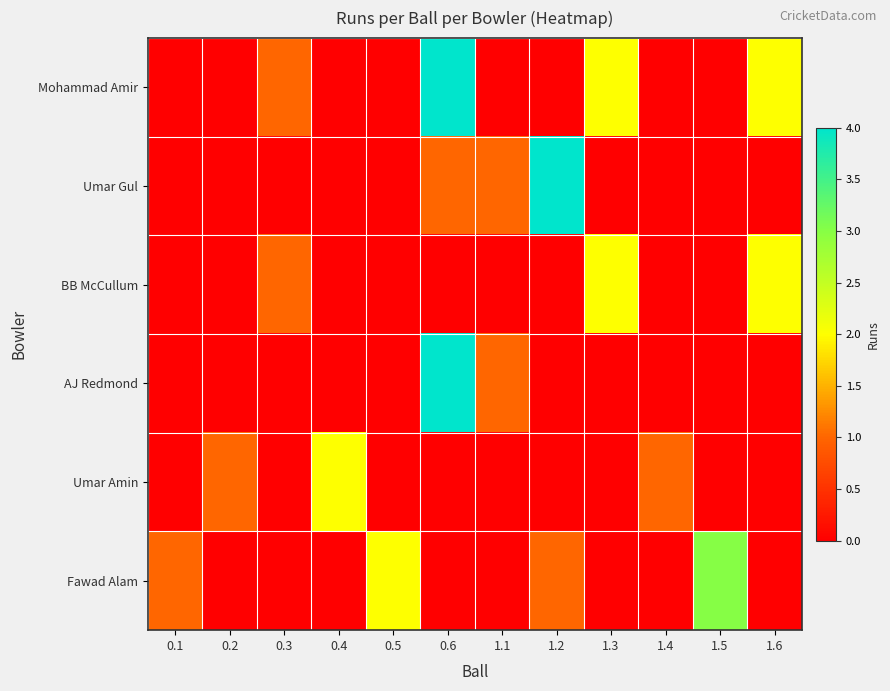

At which category does the chart reach its peak across all series?

0.6